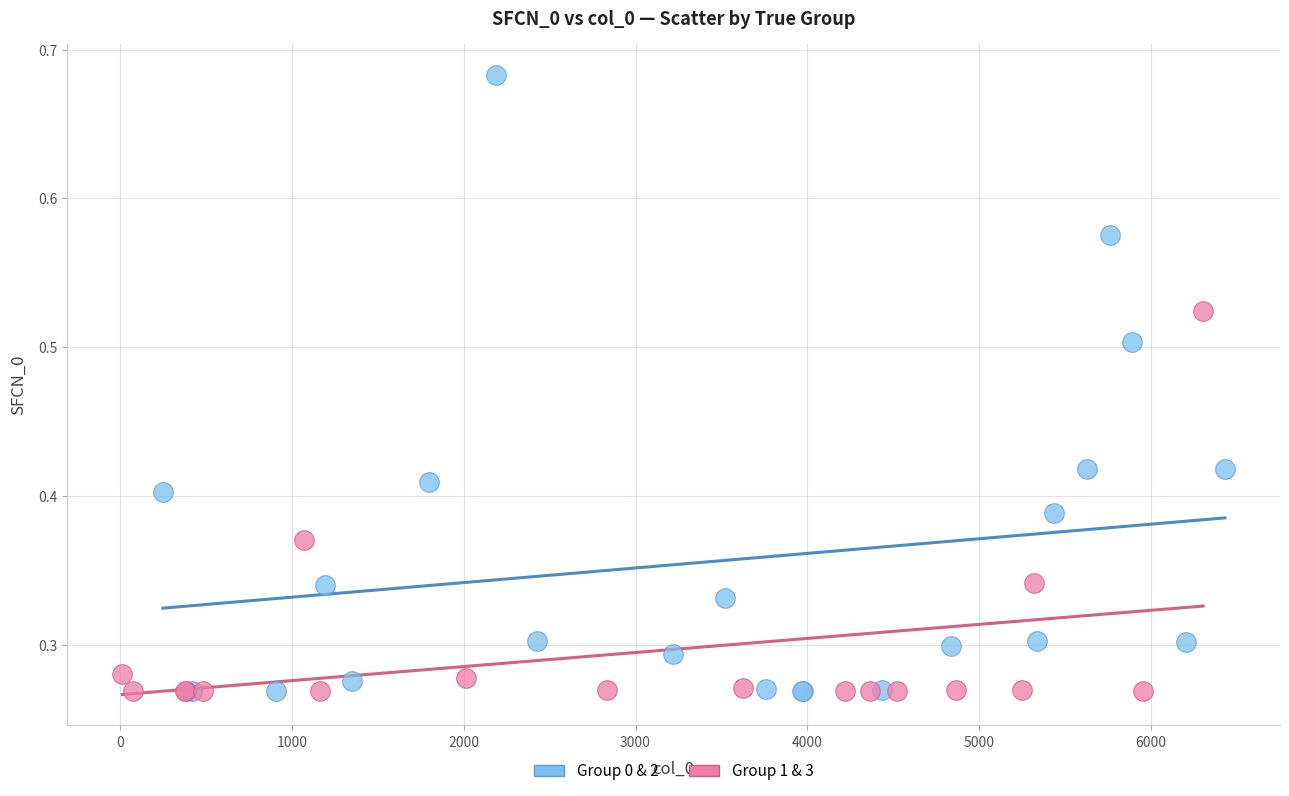

Which series contains the highest Y value?

Group 0 & 2